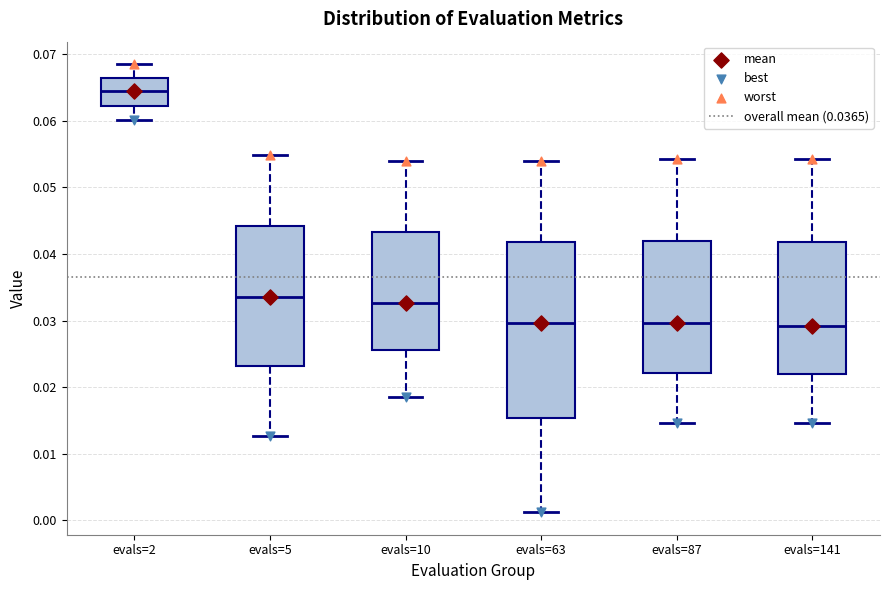

Reading left to right, read every box against the y-axis: the position of its median line, the range the box covers, and the ends of its whiskers. The values are not printed on the chart, so give them approximately, as read against the axis.

evals=2: median 0.064, box 0.062 to 0.066, whiskers 0.060 to 0.068
evals=5: median 0.034, box 0.023 to 0.044, whiskers 0.013 to 0.055
evals=10: median 0.033, box 0.026 to 0.043, whiskers 0.019 to 0.054
evals=63: median 0.030, box 0.015 to 0.042, whiskers 0.001 to 0.054
evals=87: median 0.030, box 0.022 to 0.042, whiskers 0.015 to 0.054
evals=141: median 0.029, box 0.022 to 0.042, whiskers 0.015 to 0.054